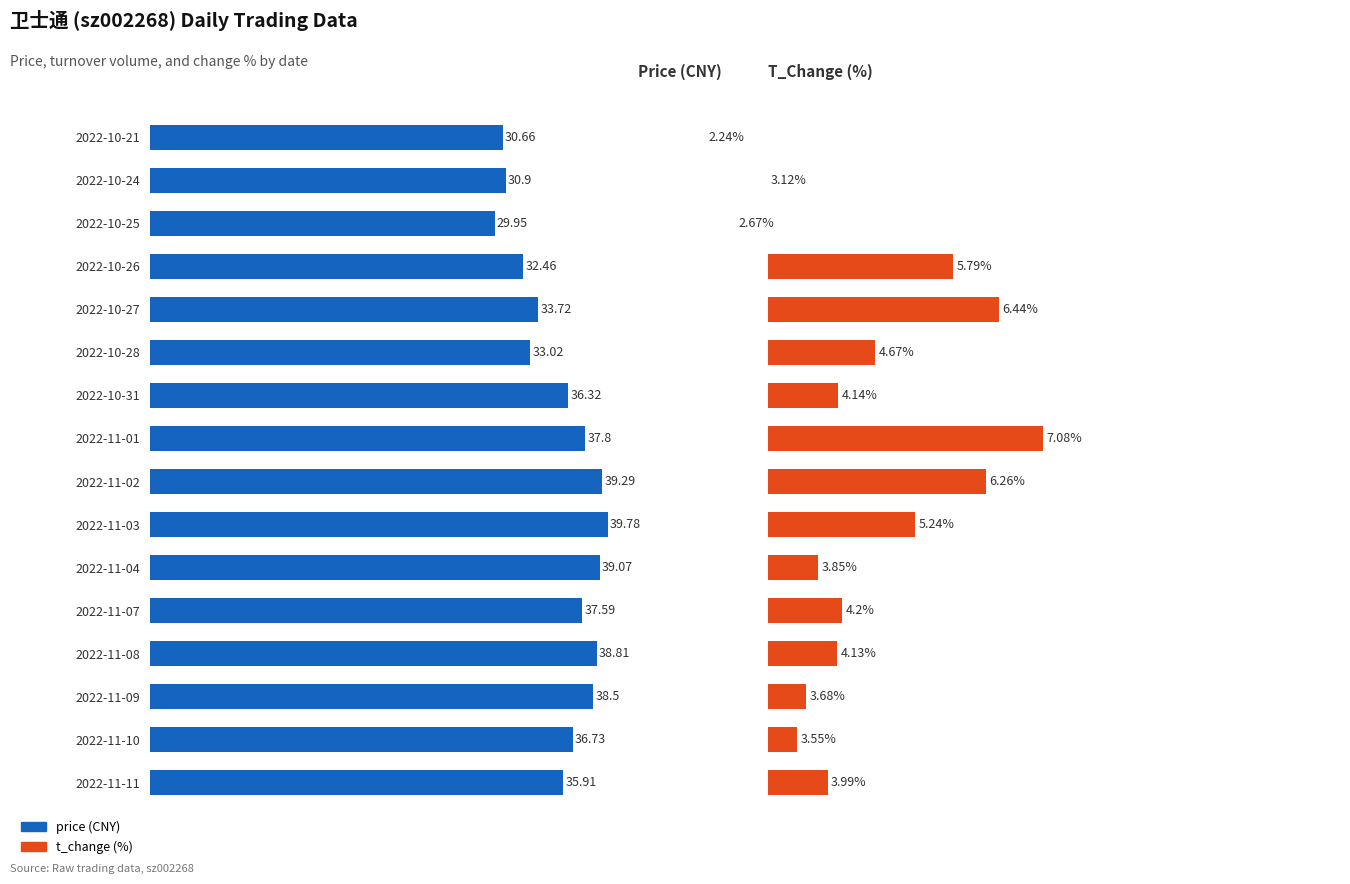

How many data points does each series have?

16